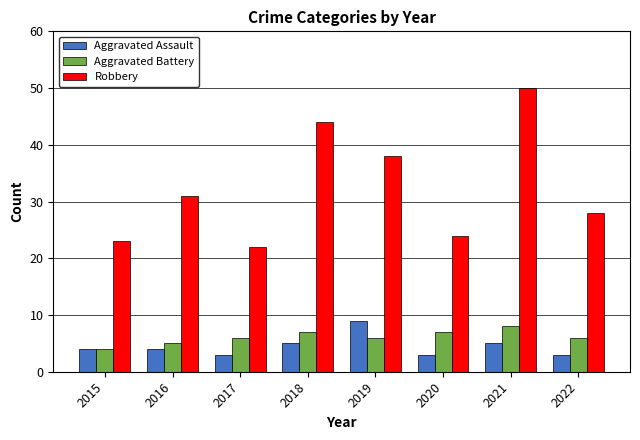

What are all the series names shown in the legend?

Aggravated Assault, Aggravated Battery, Robbery